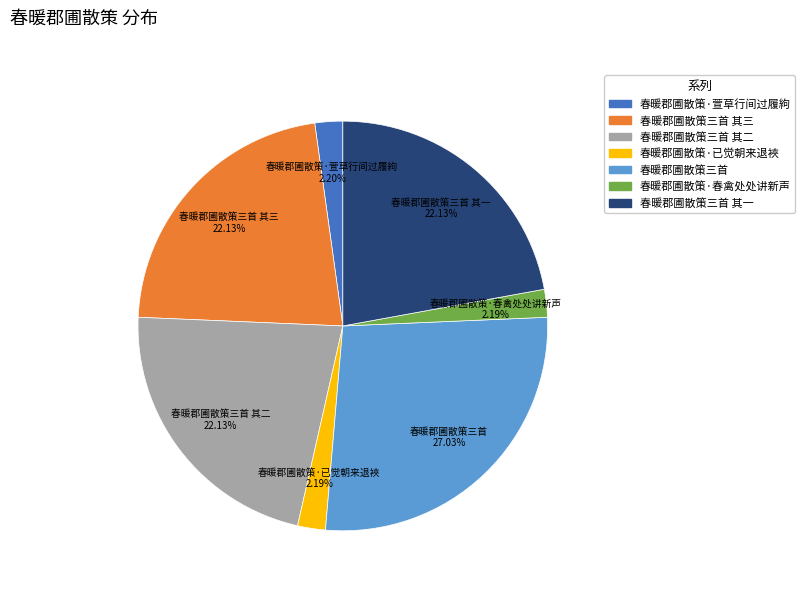

Does any single category account for the majority?

No